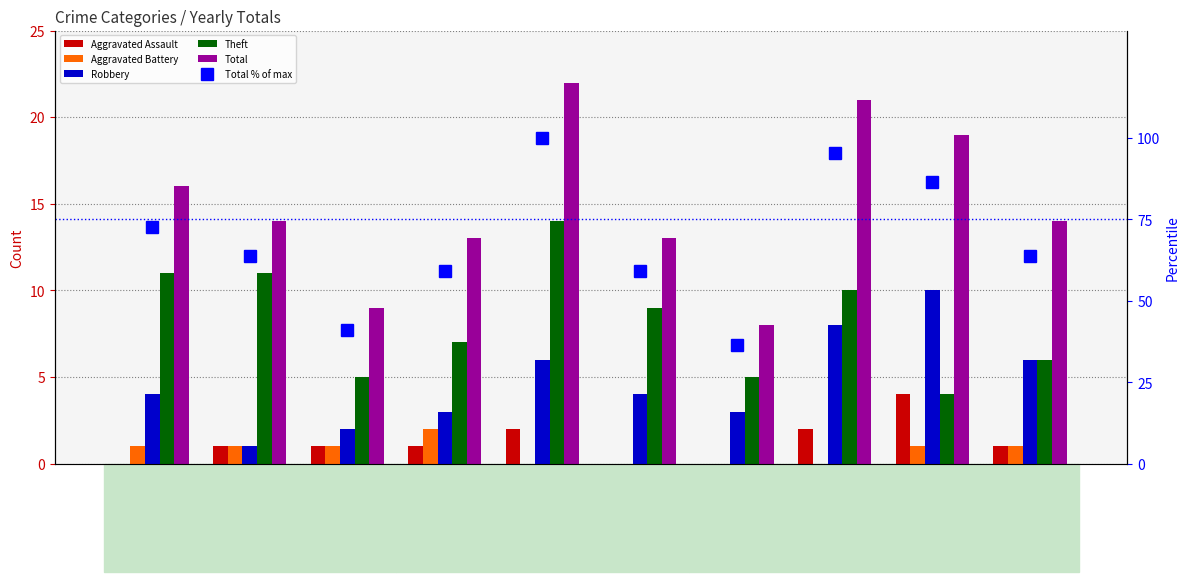

The Theft series shows 7.0 at 2018. True or false?

True